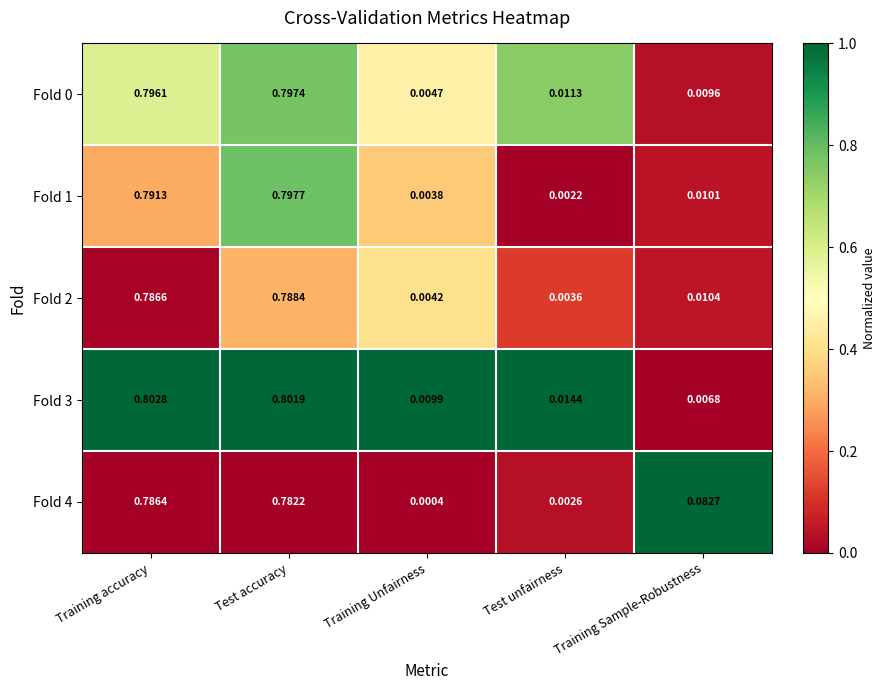

How many categories are shown in the chart?

5